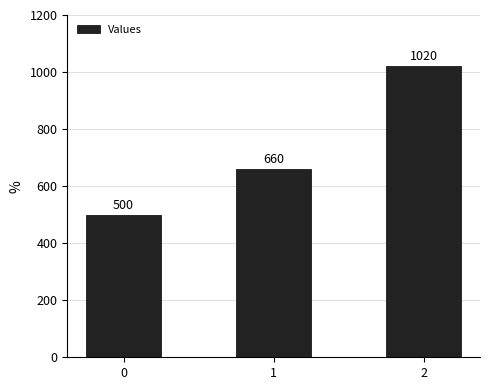

Rank the categories by value from highest to lowest.

2, 1, 0